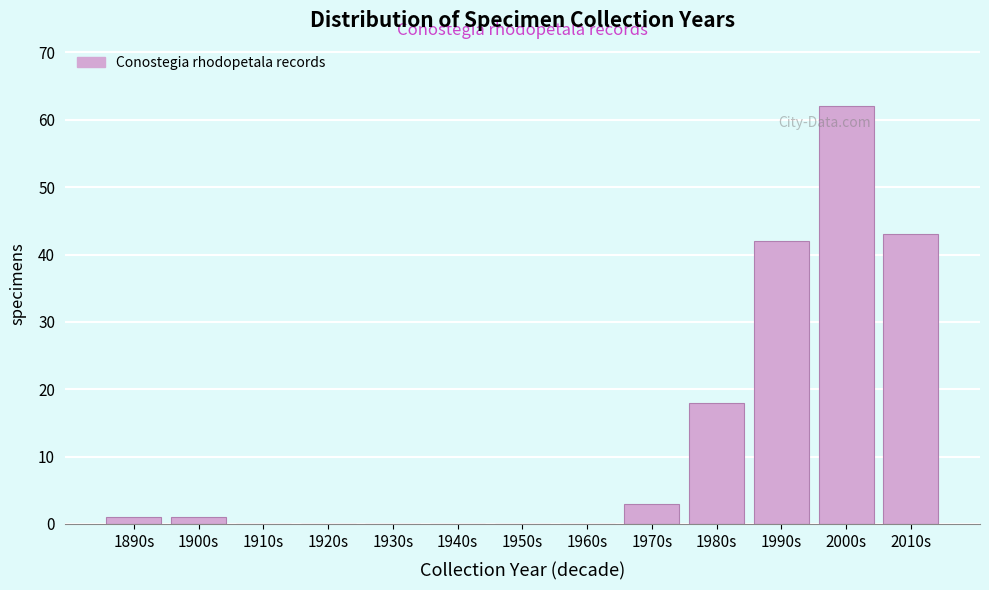

Reading left to right, list all the values displayed in this chart.

1890s=1	1900s=1	1910s=0	1920s=0	1930s=0	1940s=0	1950s=0	1960s=0	1970s=3	1980s=18	1990s=42	2000s=62	2010s=43